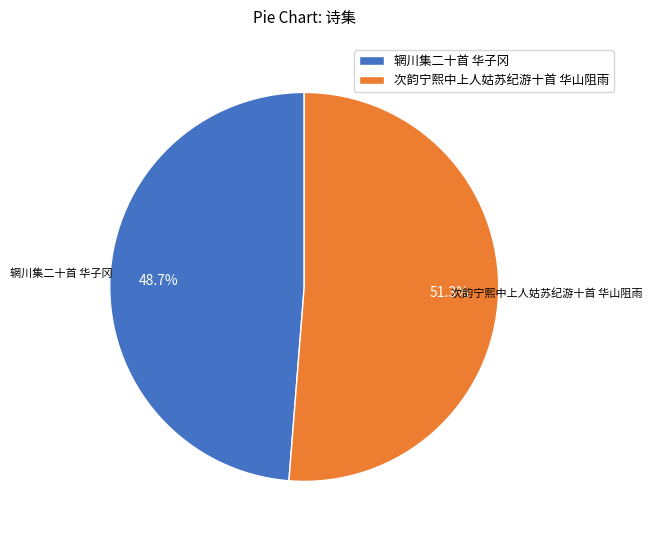

To the nearest percent, what is the average slice percentage?

50%